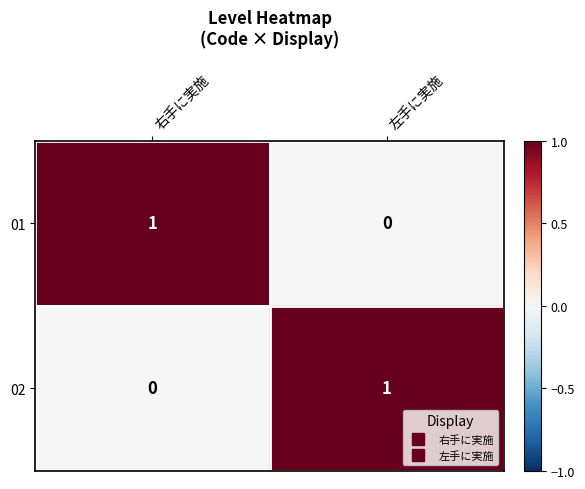

At which label is 02 closest to 0?

右手に実施